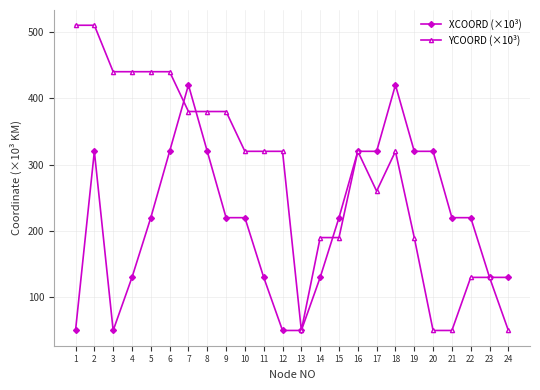

What is the lowest value of the YCOORD (×10³) series?

50